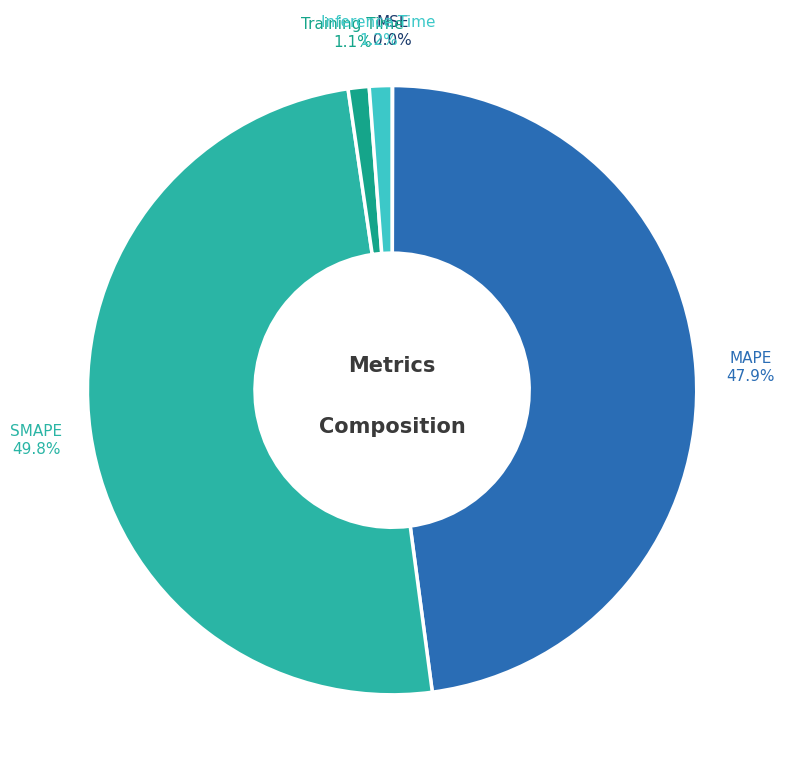

Count the number of slices in the pie.

5